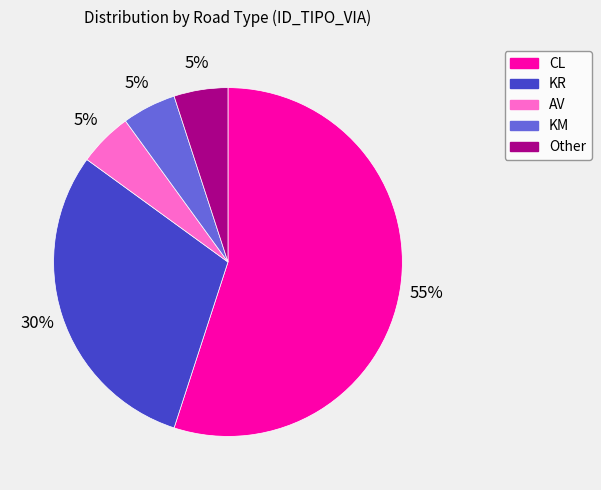

What is the ratio of the value at KR to the value at KM?

6.0